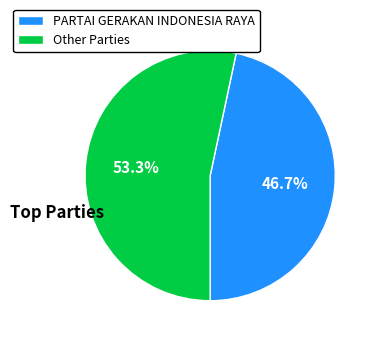

Rank the categories by value from highest to lowest.

Other Parties, PARTAI GERAKAN INDONESIA RAYA